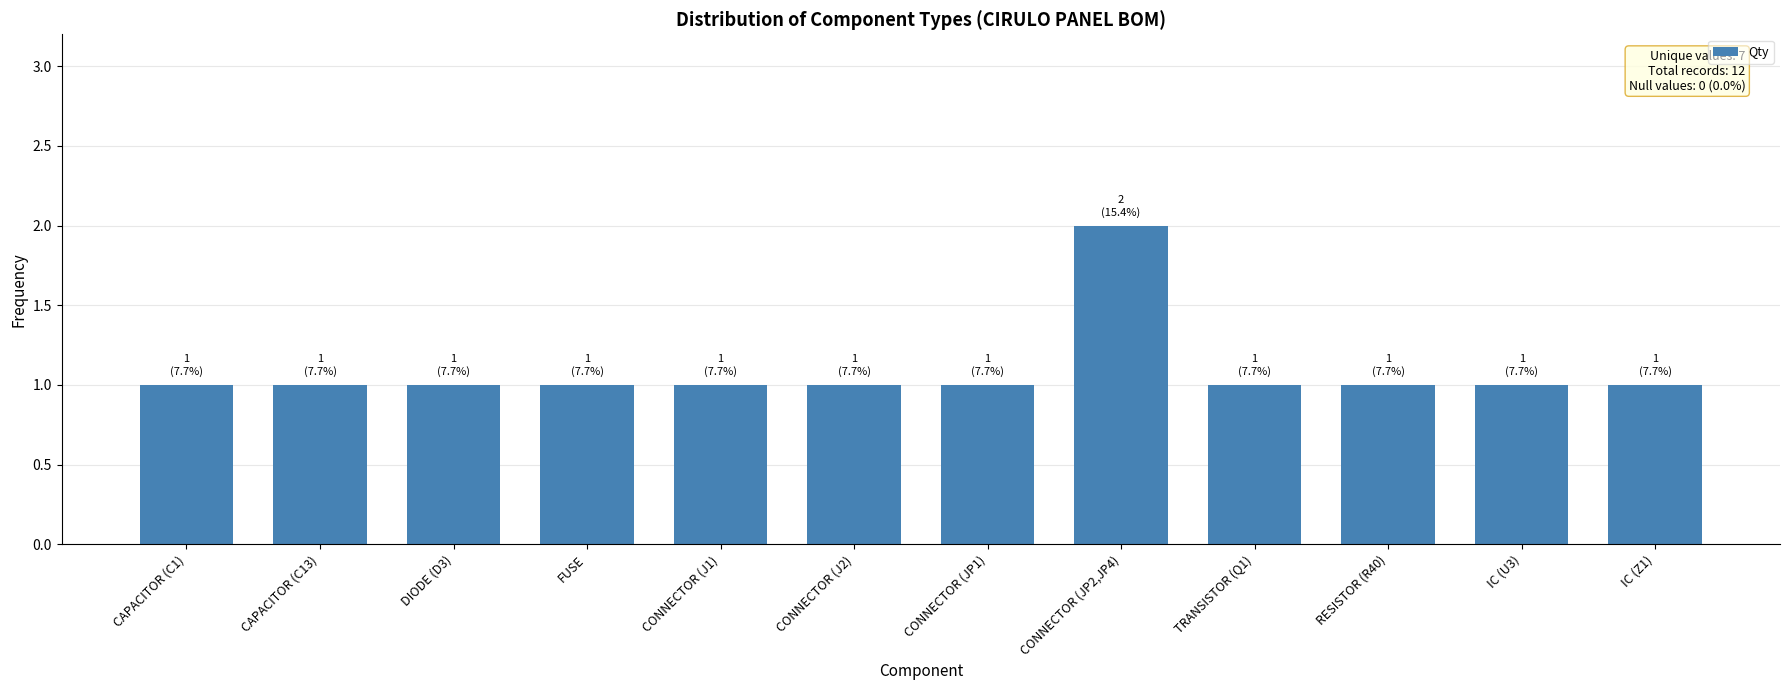

Count the number of data series in this chart.

1